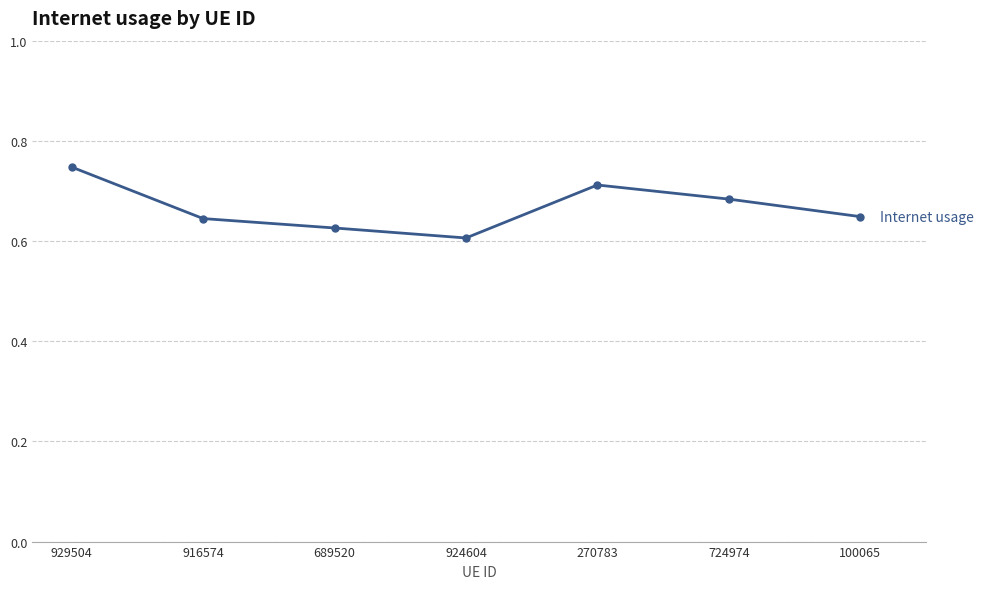

What position from the left is 924604?

4